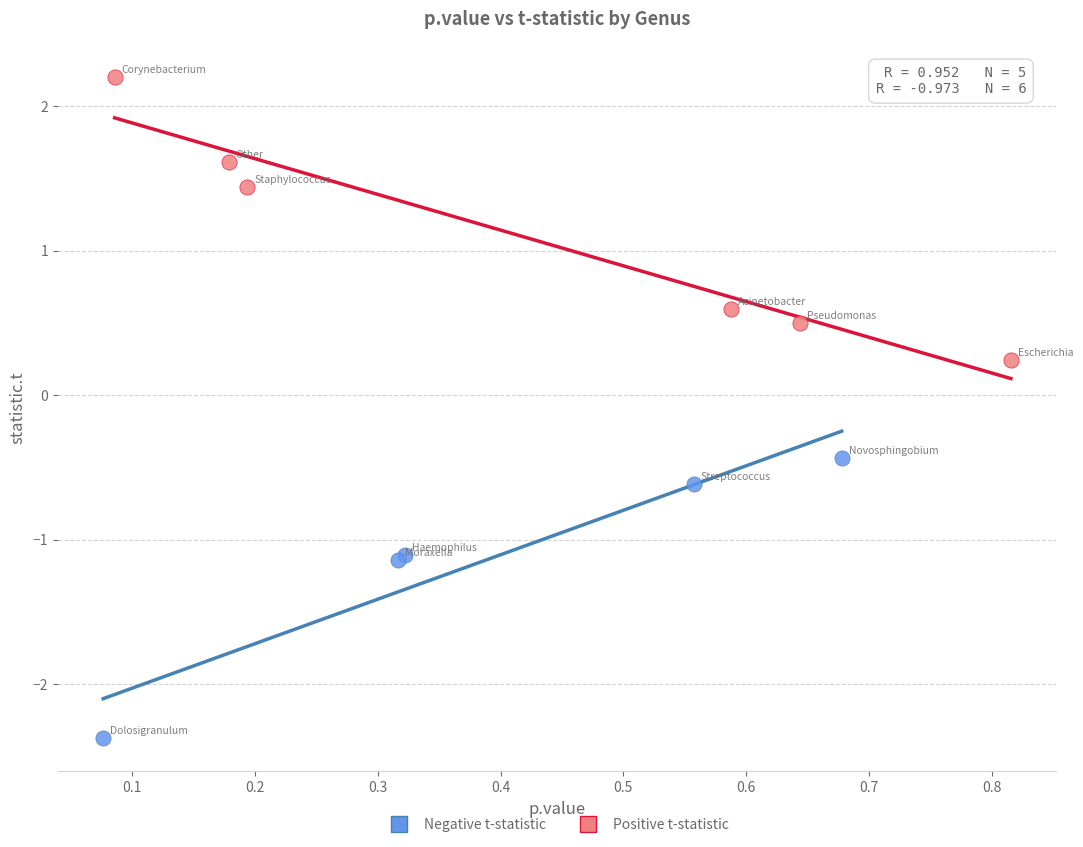

Which series reaches the minimum Y coordinate?

Negative t-statistic